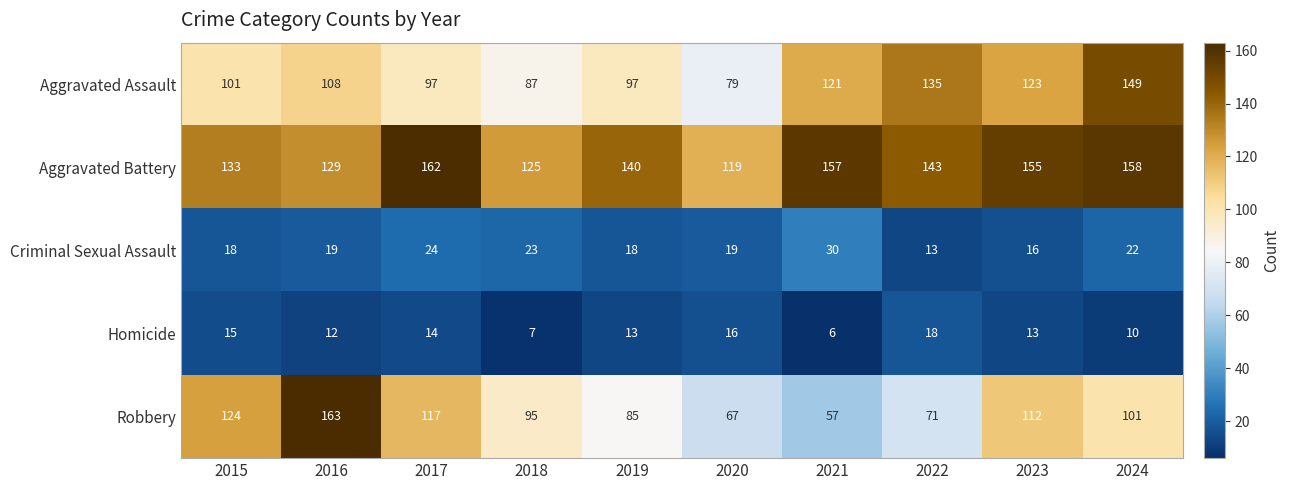

What is the total value across all series at 2024?

440